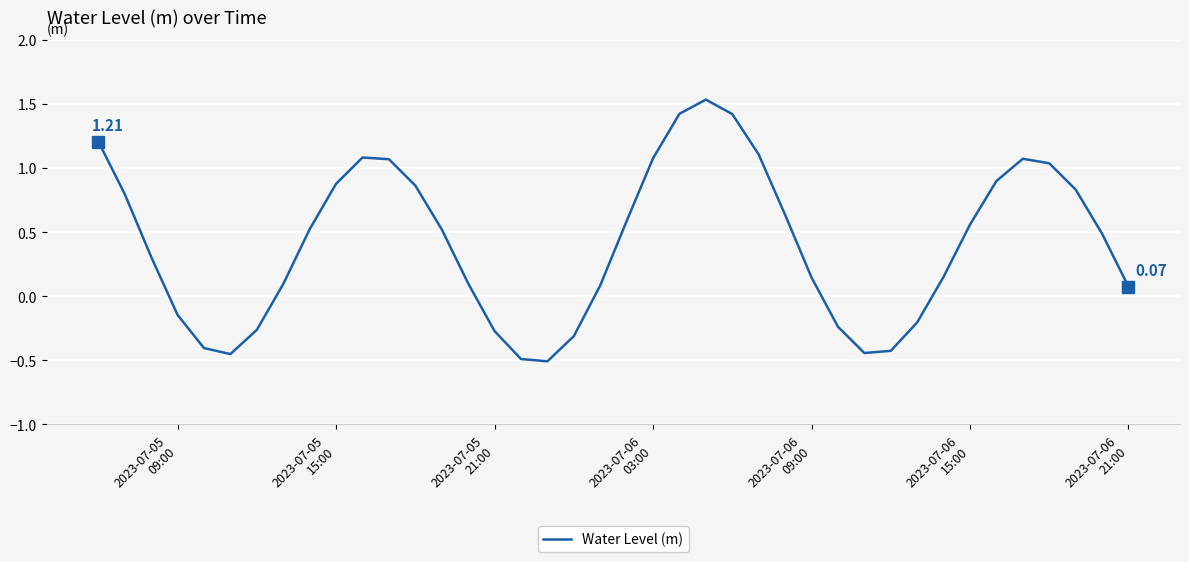

What is the difference between the maximum and minimum values?

2.0